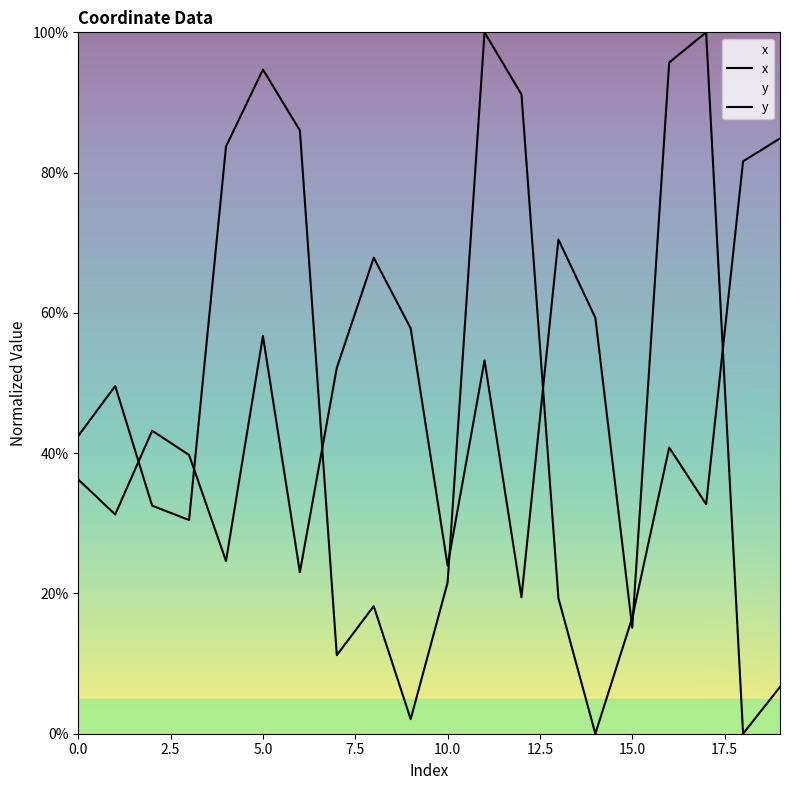

What are all the series names shown in the legend?

x, y